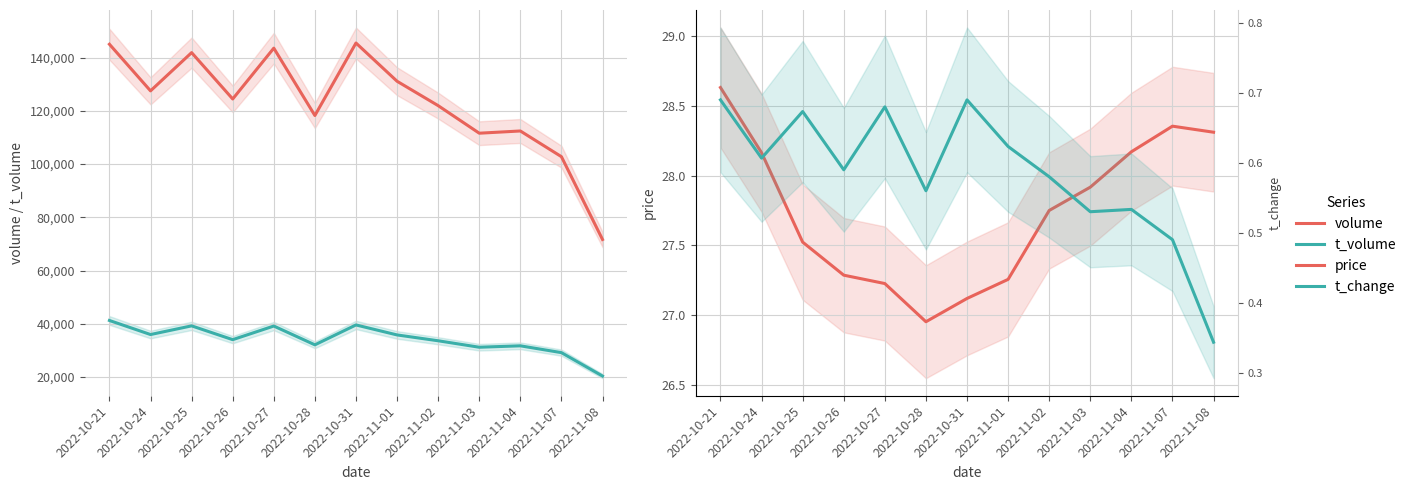

What is the difference between the highest and lowest values at 2022-11-02?

121953.8